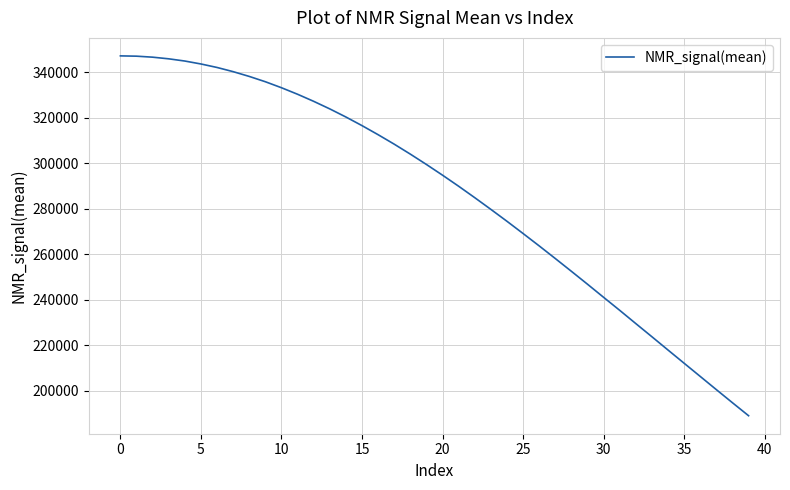

What is the greatest value displayed?

347242.9